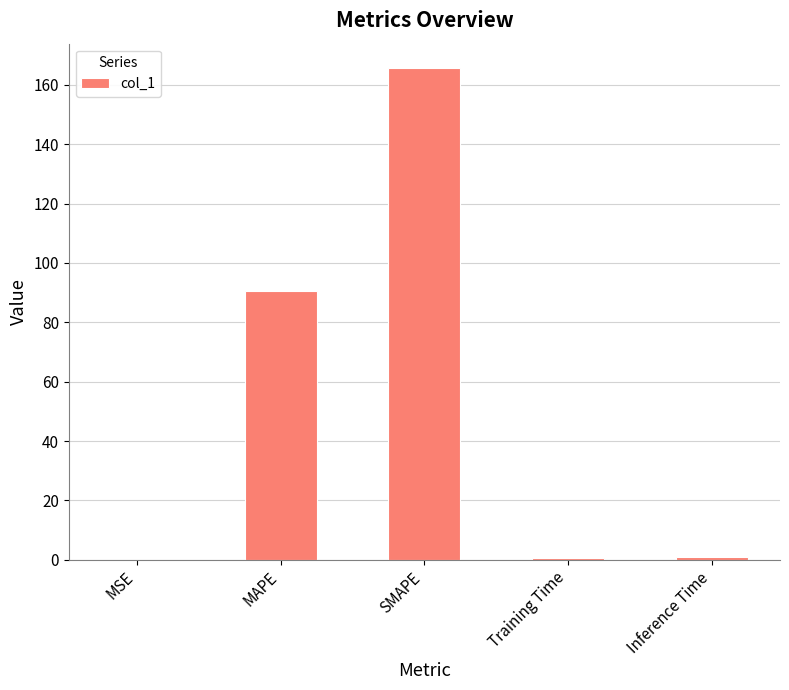

Is it true that the value at MAPE is 44.6?

False